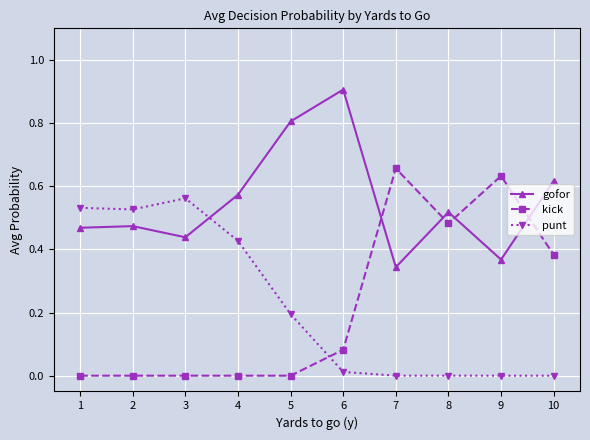

True or false: punt and gofor cross at least once.

True